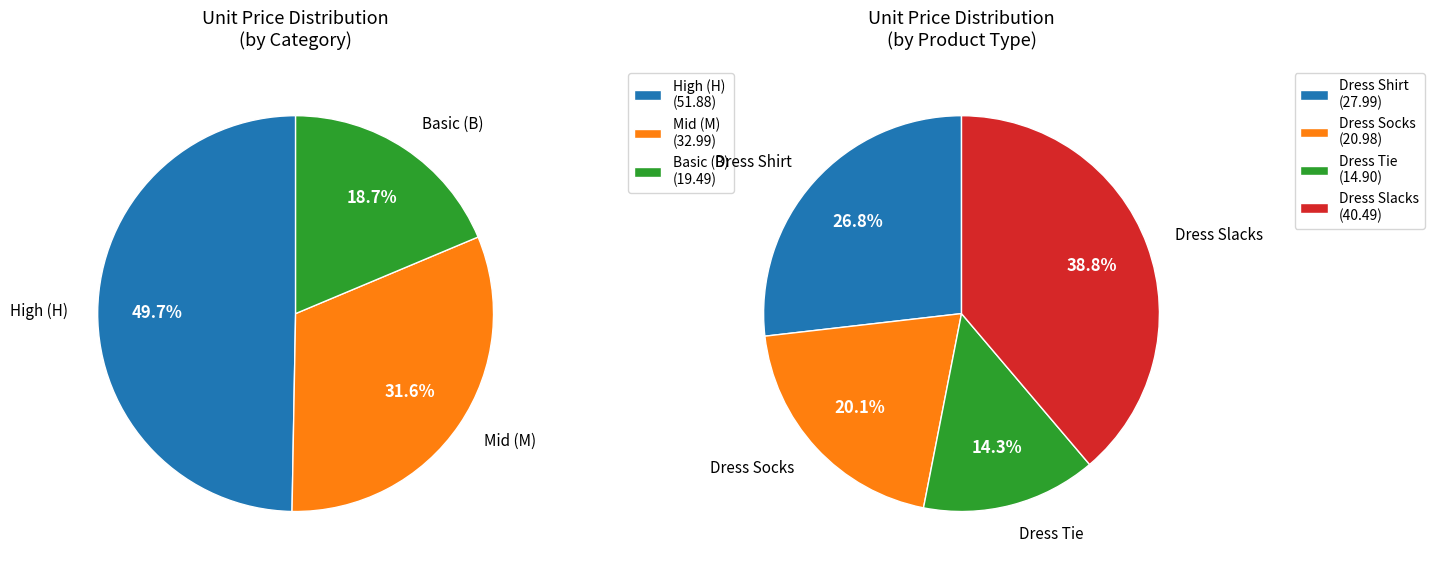

At 3, list the series in order from smallest to largest.

Basic (B), Mid (M), High (H)